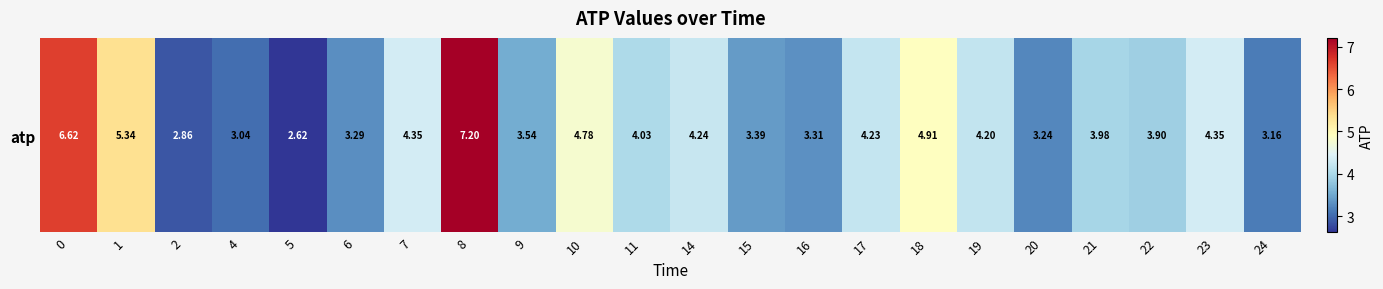

List the labels in order of value, largest first.

8, 0, 1, 18, 10, 23, 7, 14, 17, 19, 11, 21, 22, 9, 15, 16, 6, 20, 24, 4, 2, 5